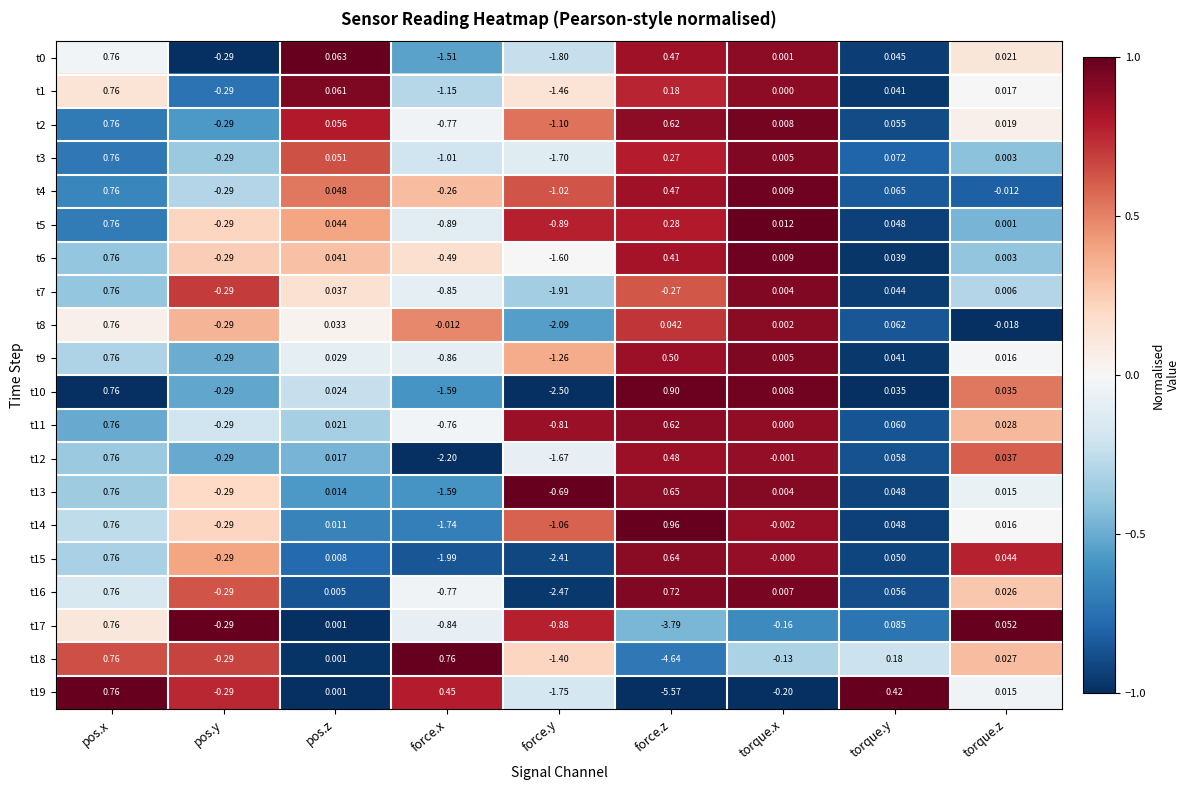

Is the value of t11 at torque.x greater than the value of t10 at force.z?

No